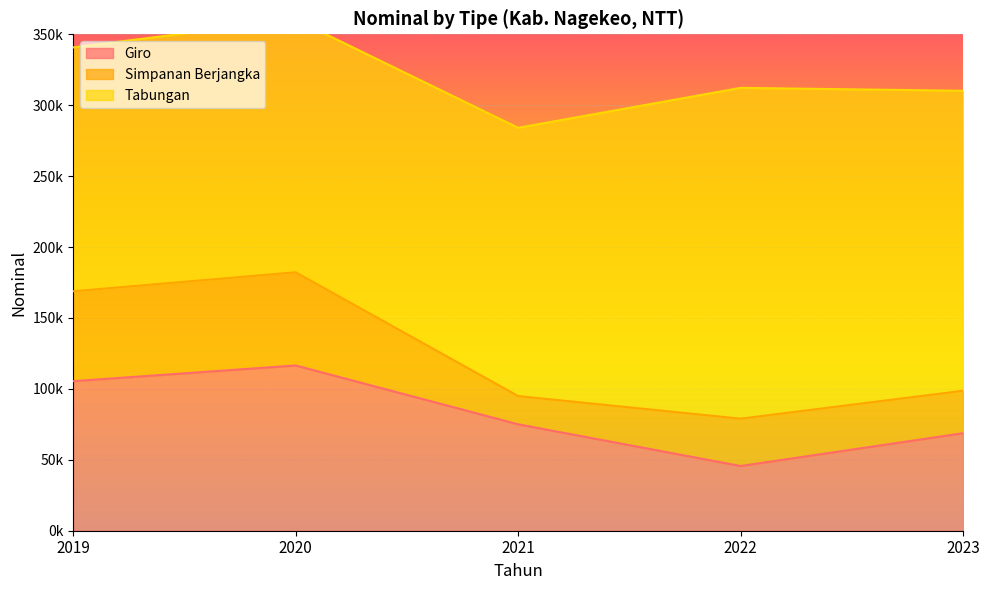

At which category does Simpanan Berjangka reach its first local valley?

2021